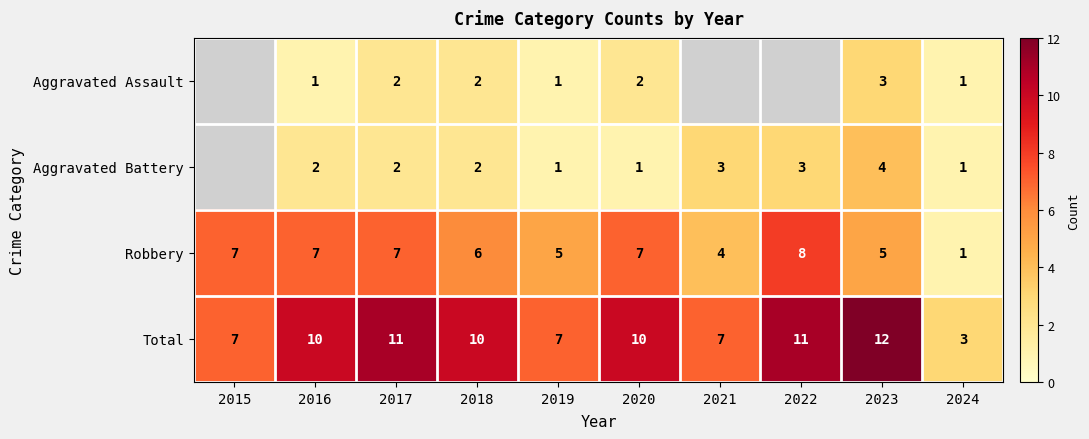

What is the highest value of the Robbery series?

8